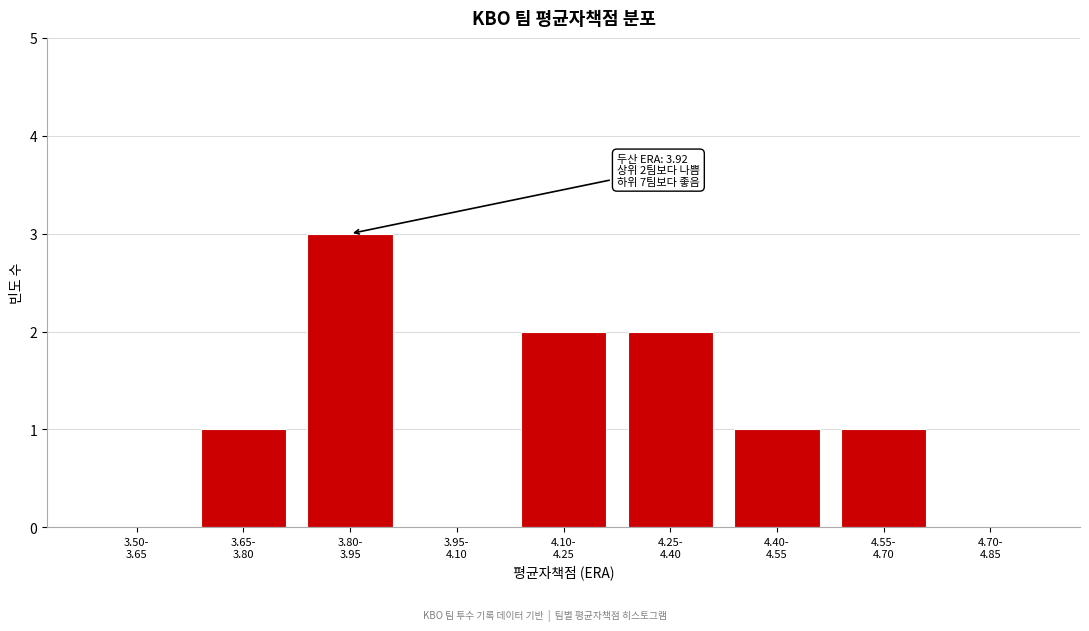

What is the sum of all values?

10